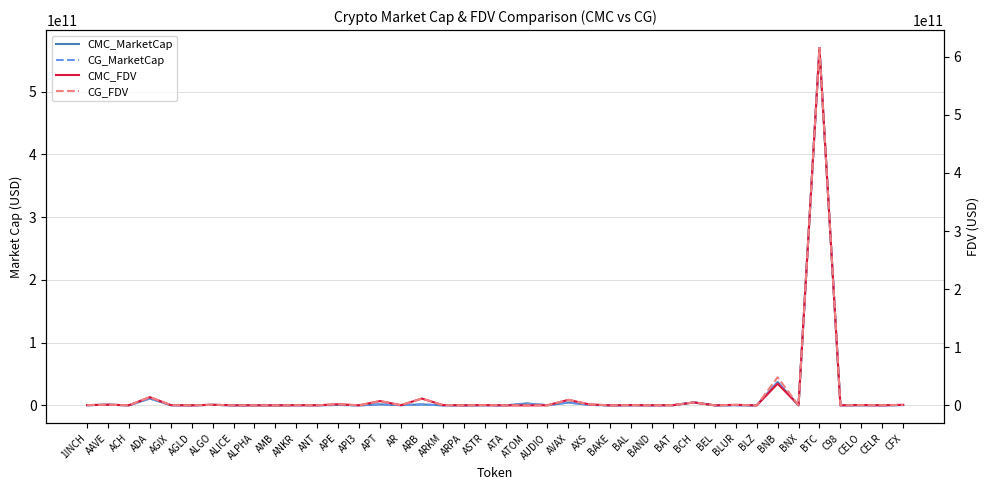

Which series ends up on top after the final intersection of CMC_MarketCap and CMC_FDV?

CMC_FDV